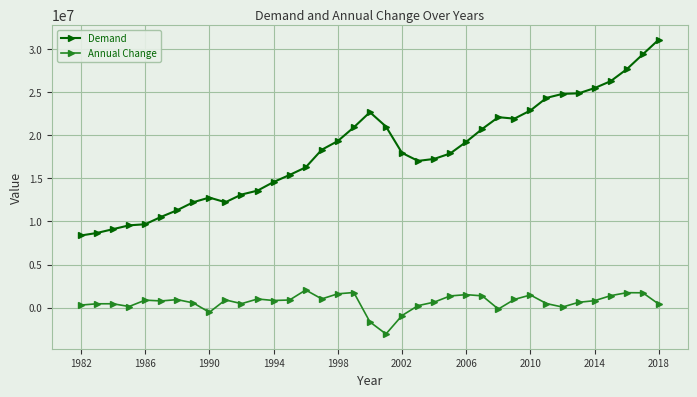

True or false: Demand and Annual Change cross at least once.

False